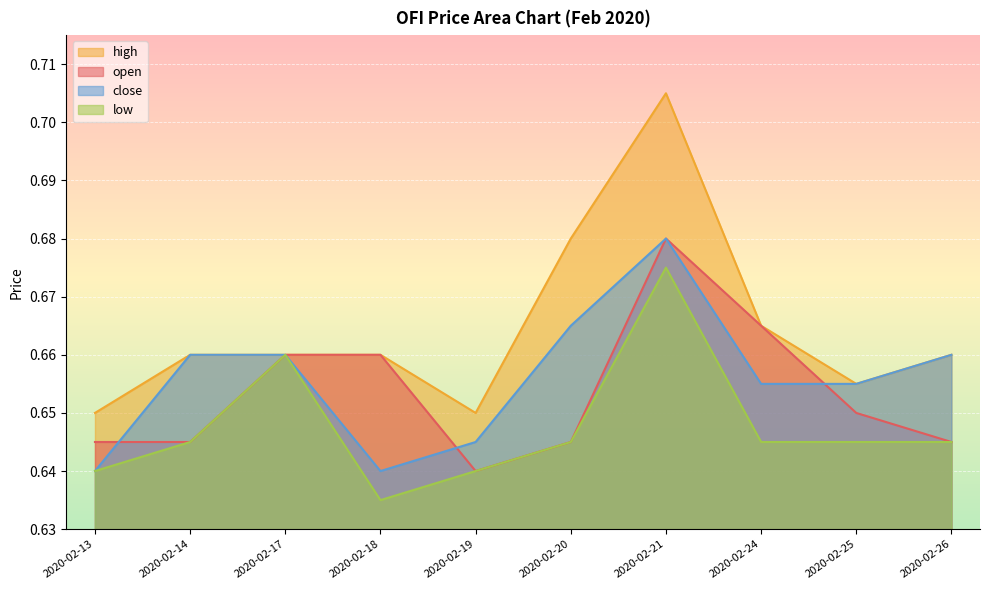

How many lines are shown in the chart?

4